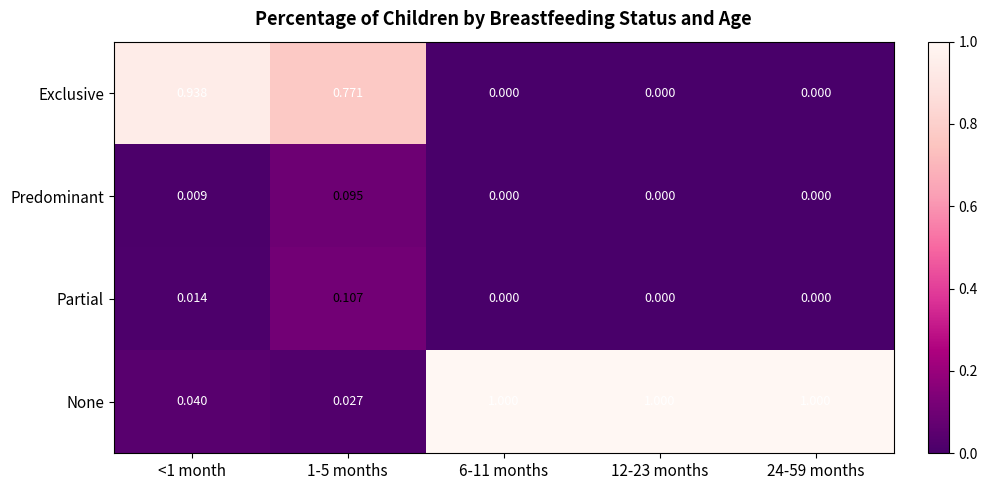

List the series in order of their peak value, highest first.

None, Exclusive, Partial, Predominant